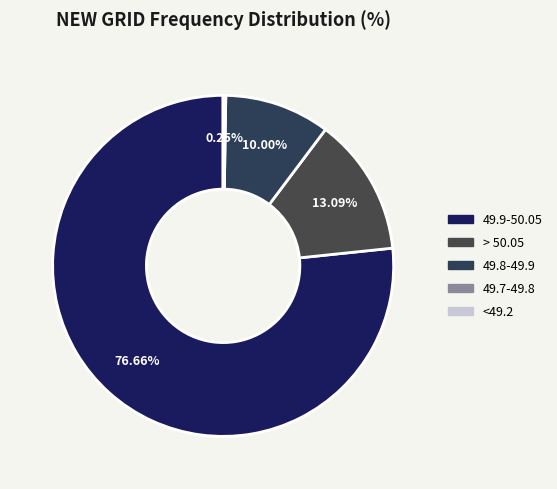

How many segments does this pie chart have?

5